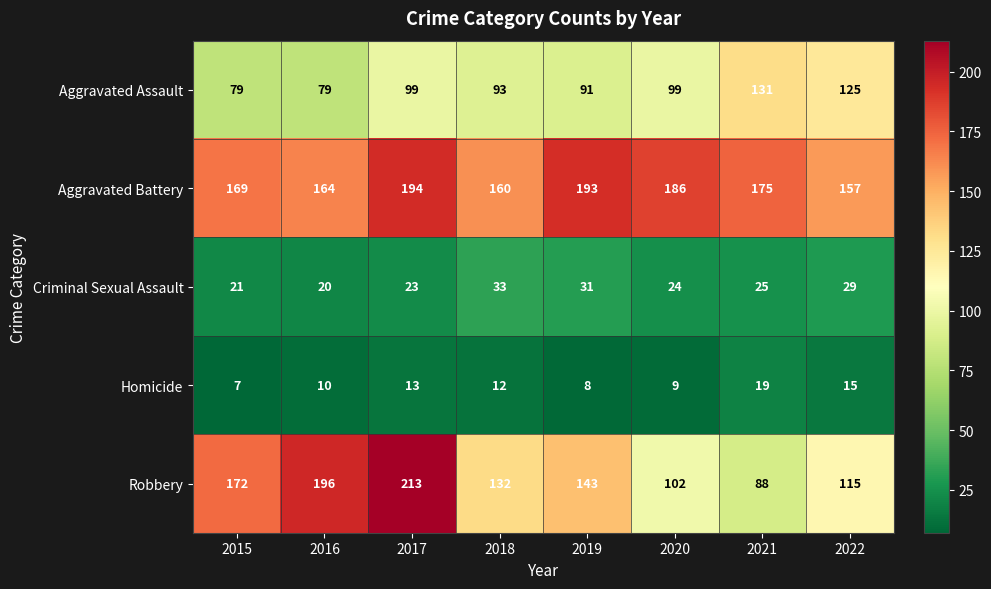

The value of Aggravated Assault at 2019 is 126. True or false?

False